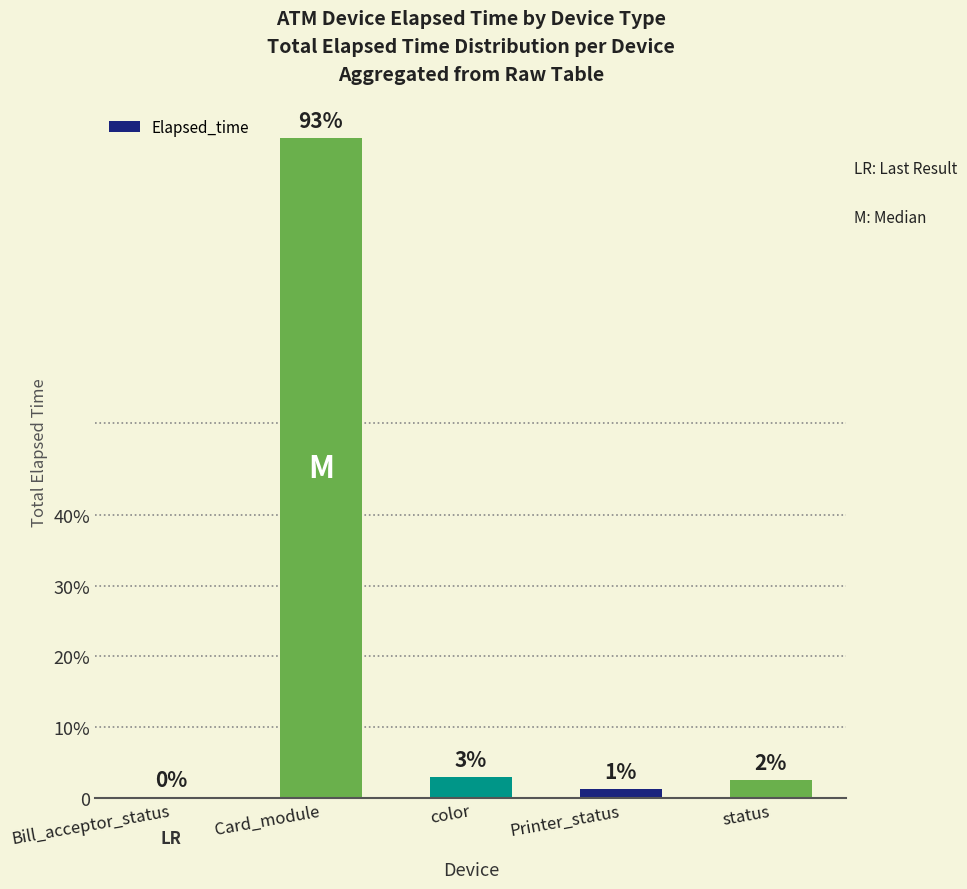

At which category does the chart reach its peak across all series?

Card_module